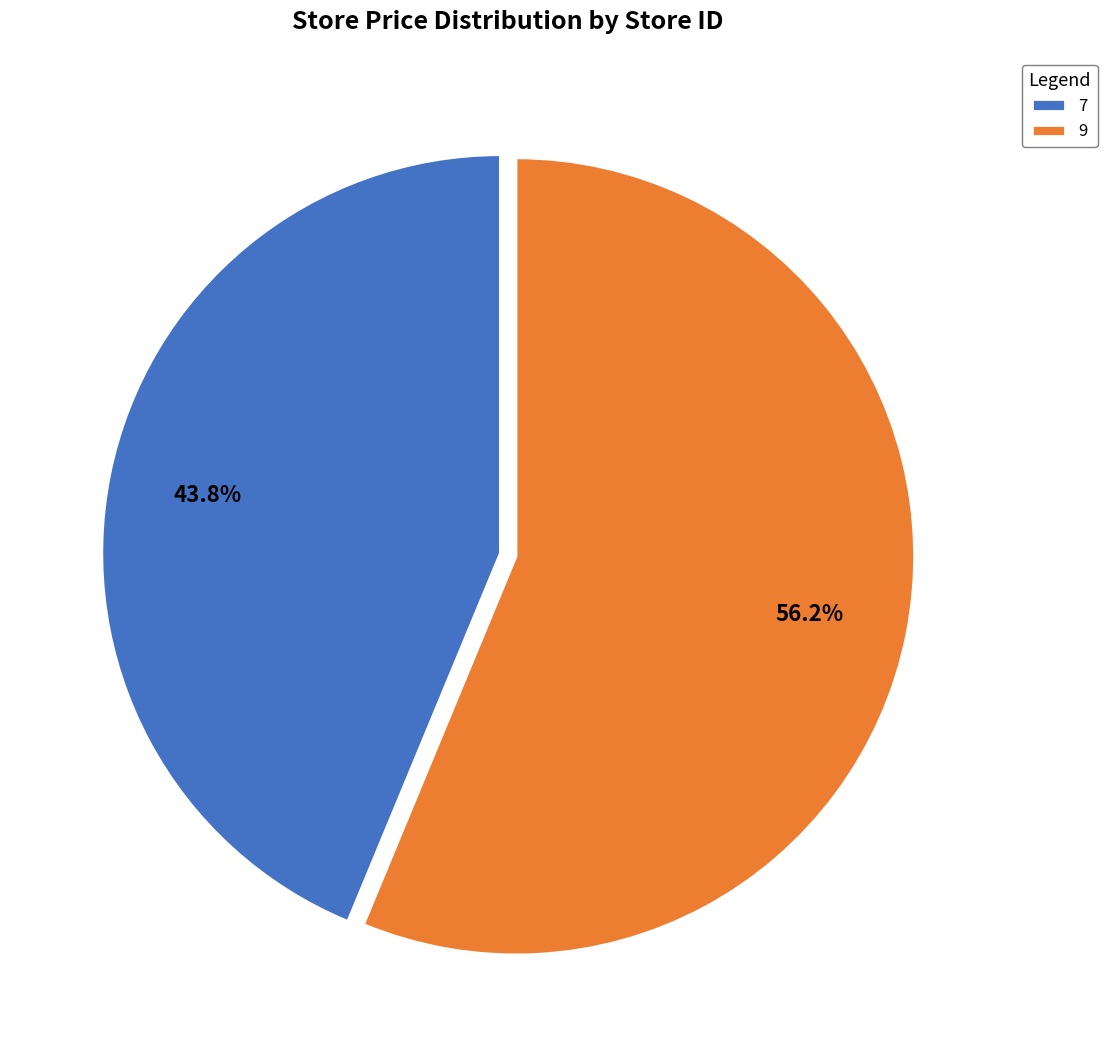

Do 7 and 9 together represent more than half of the pie?

Yes